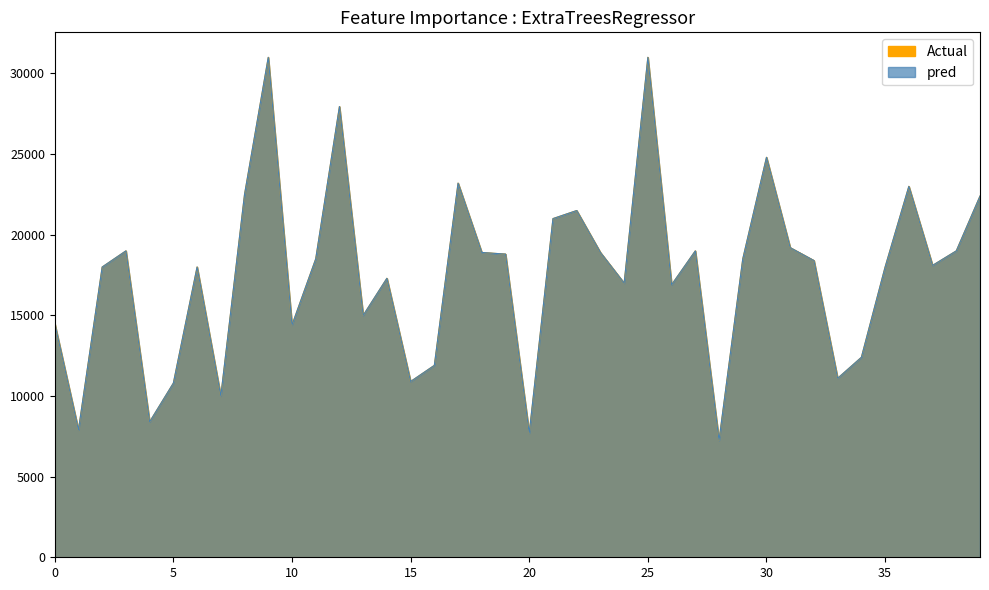

Which series has the widest spread of values?

pred